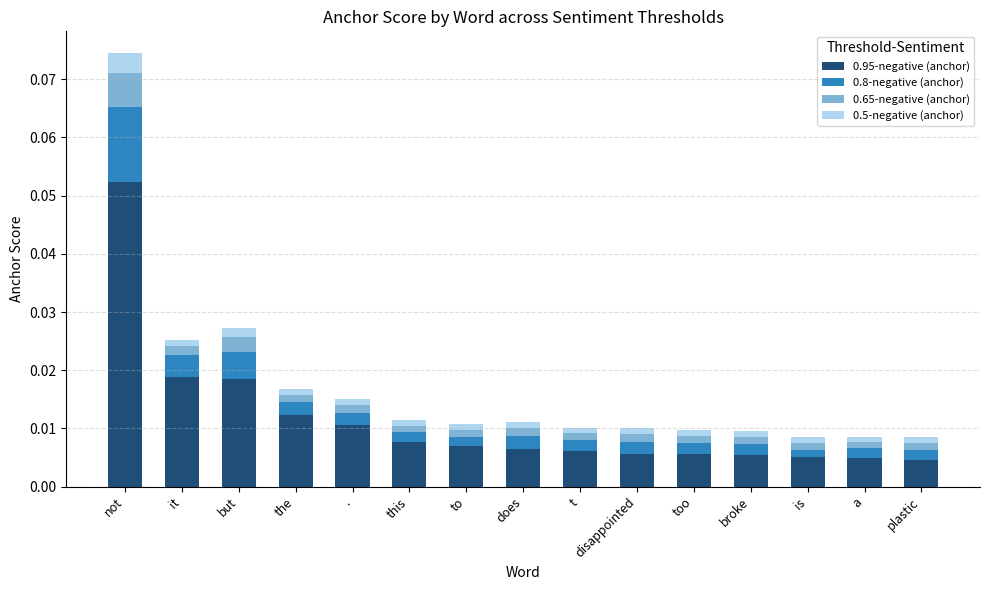

At which category is the sum across all series the highest?

not